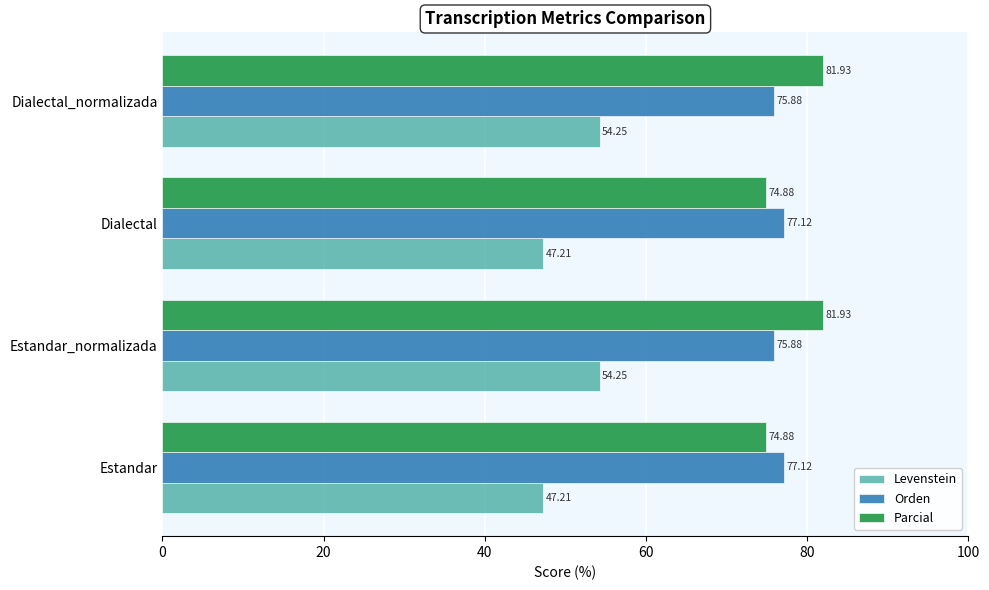

At how many categories does at least one series exceed 69?

4